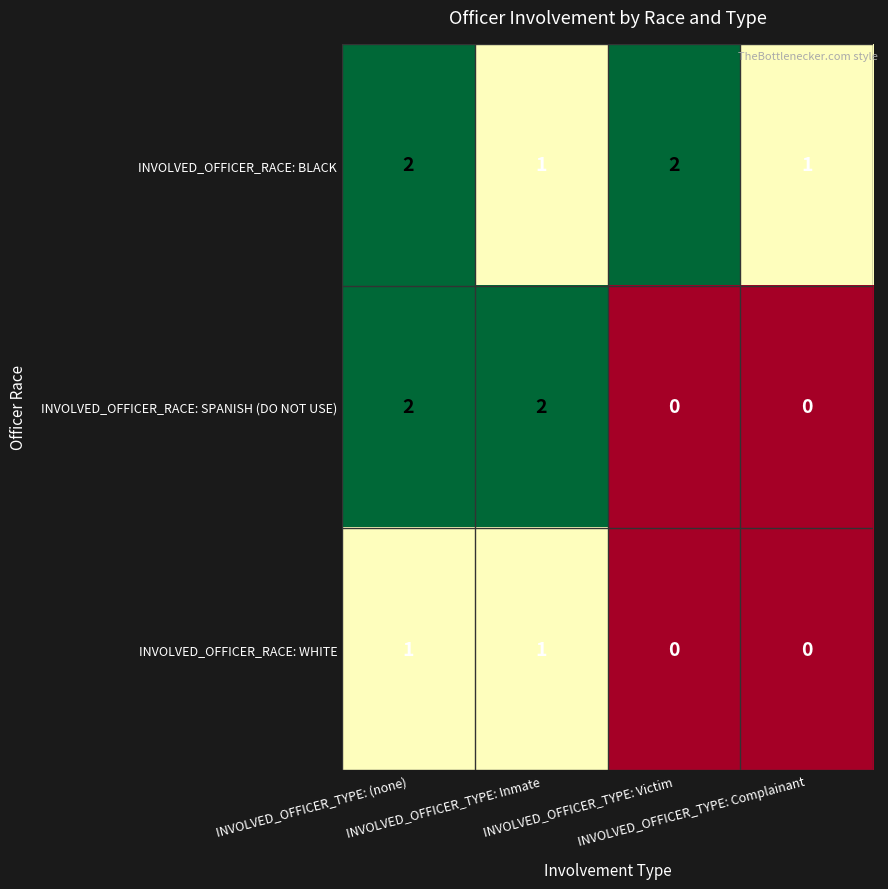

What is the greatest value displayed?

2